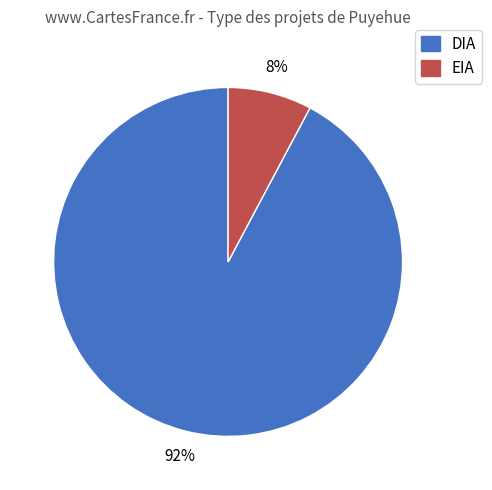

What is the majority slice?

DIA